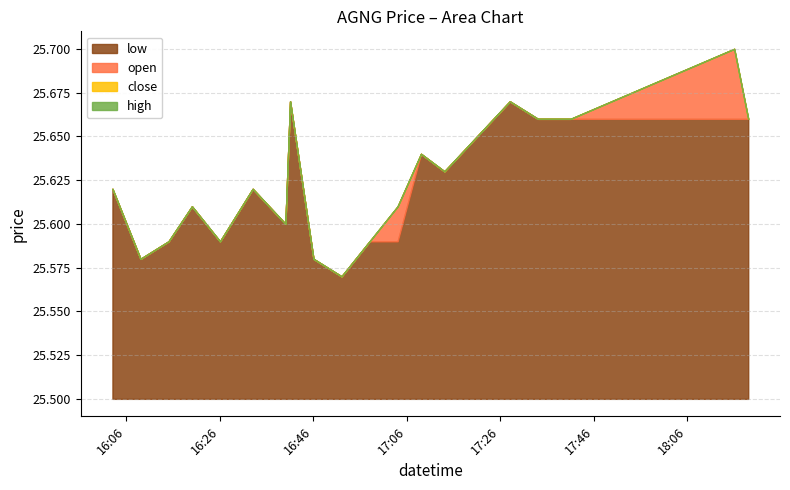

How many lines are shown in the chart?

4